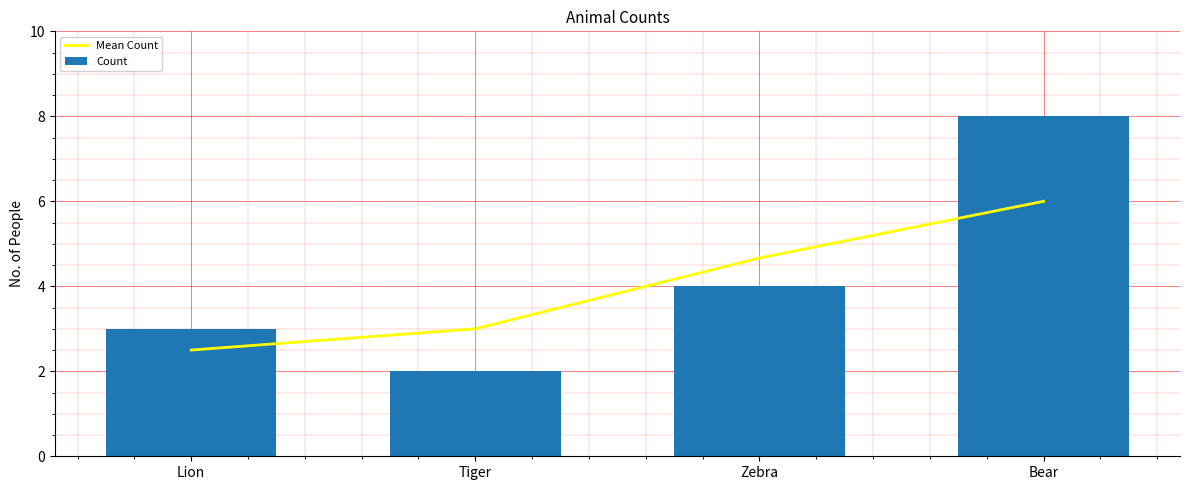

Between Zebra and Bear, which series saw the biggest shift?

Count